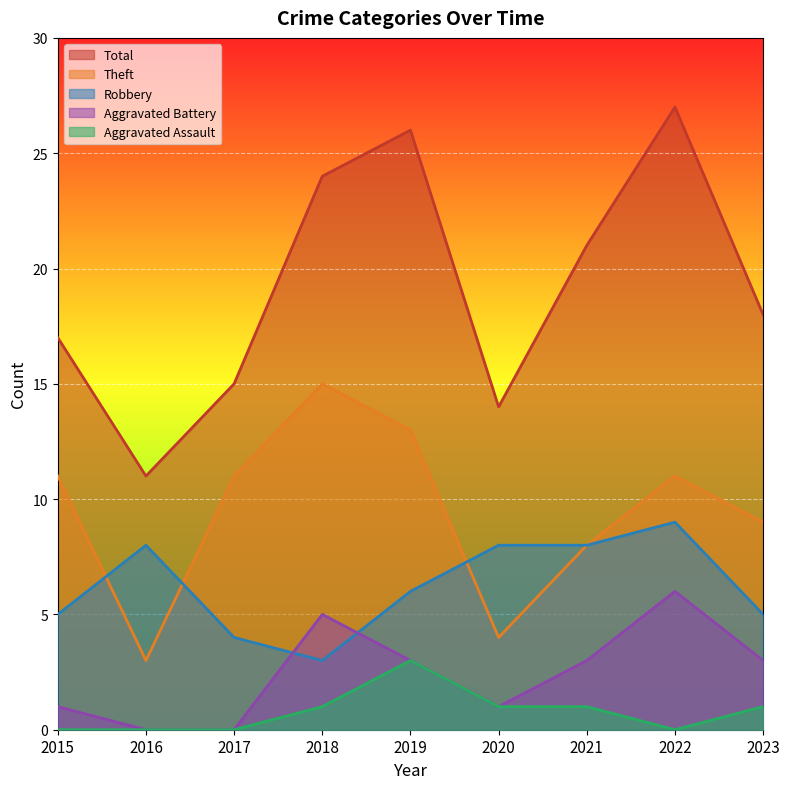

Which category has the lowest value in the Theft series?

2016